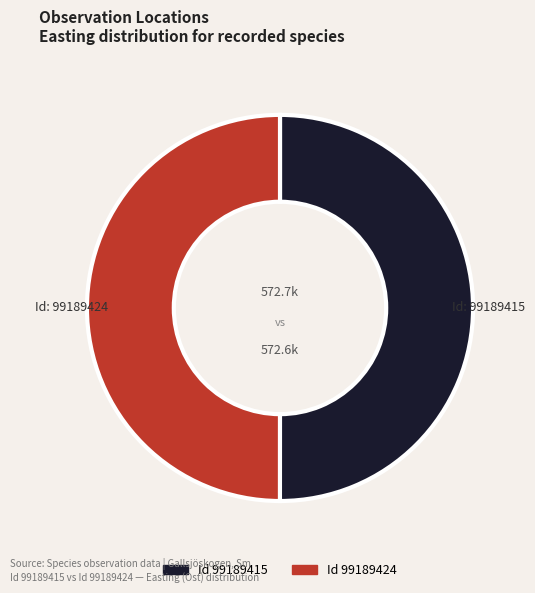

To the nearest percent, what is the average slice percentage?

50%